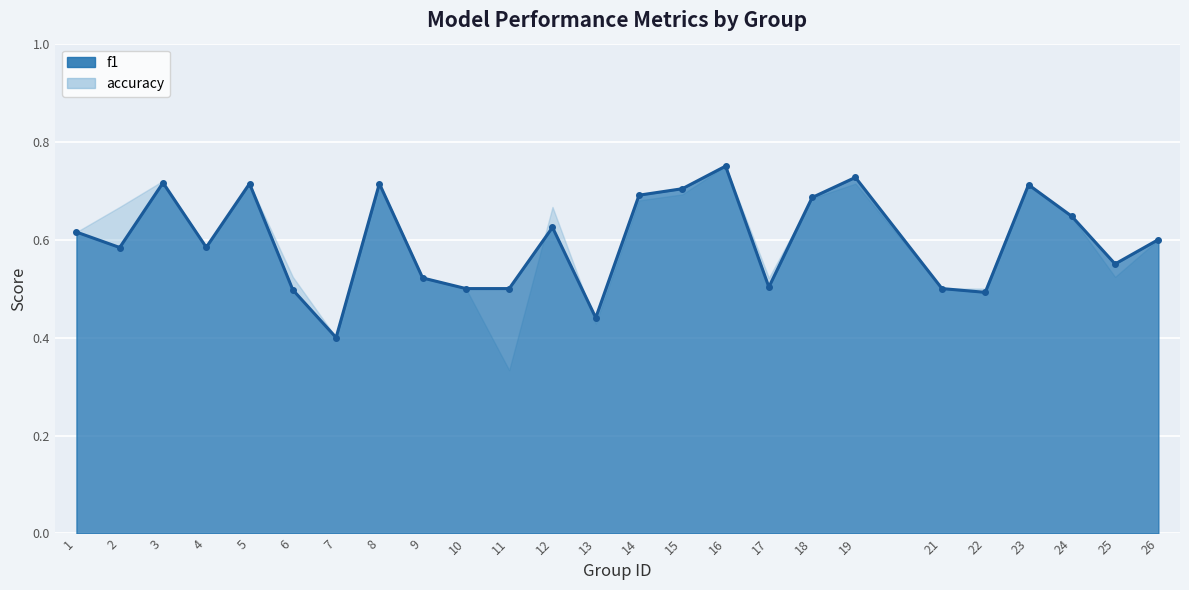

How many lines are shown in the chart?

1